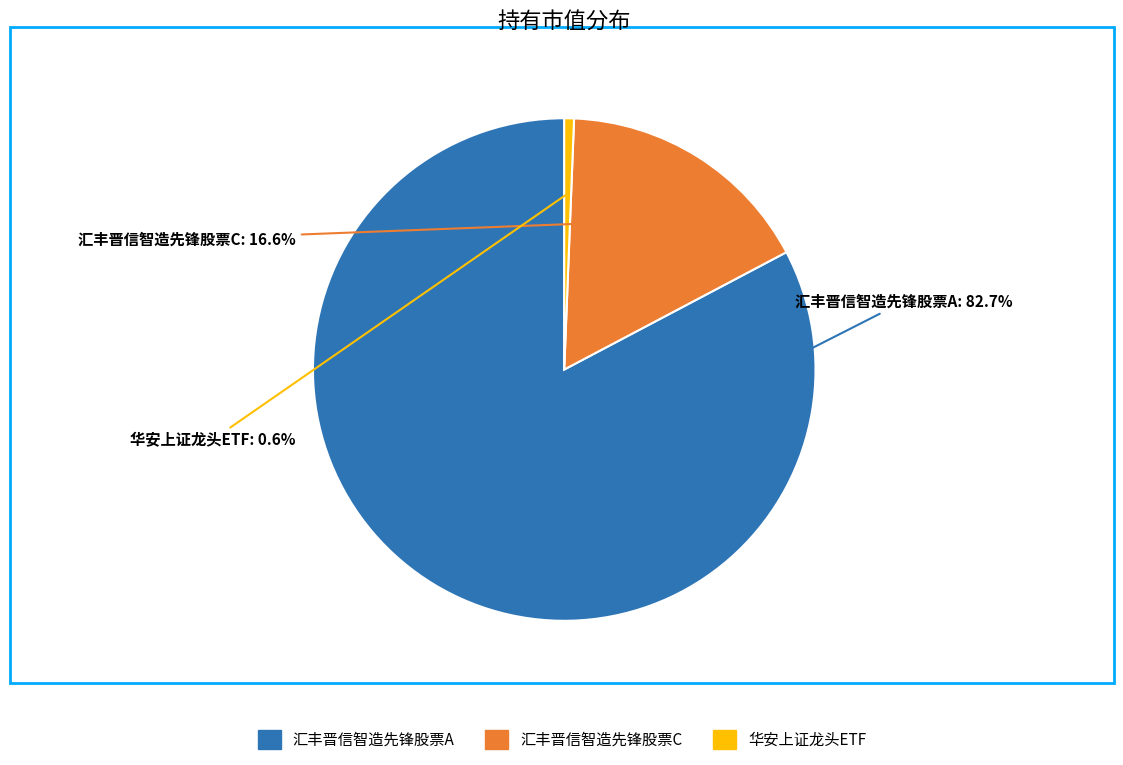

Which slice represents more than half of the pie?

汇丰晋信智造先锋股票A